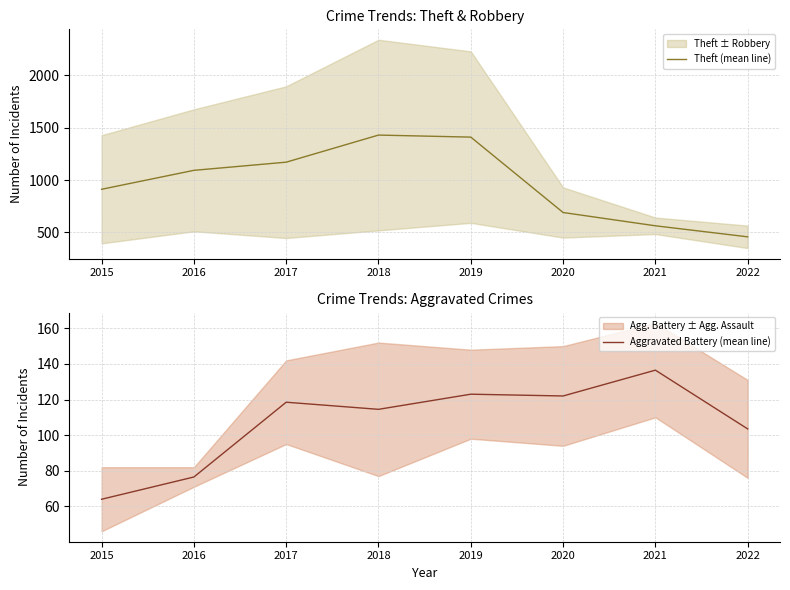

The Theft (mean line) series shows 2234.4 at 2019. True or false?

False